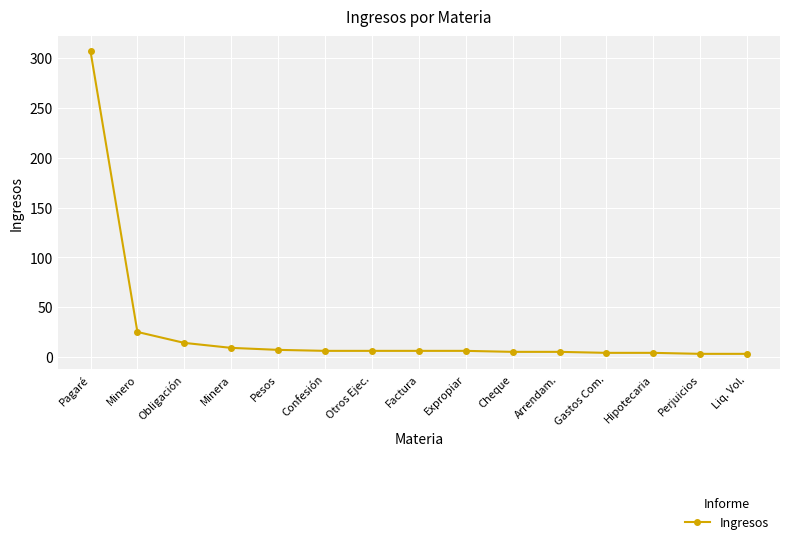

Is it true that the value at Minero is 11?

False